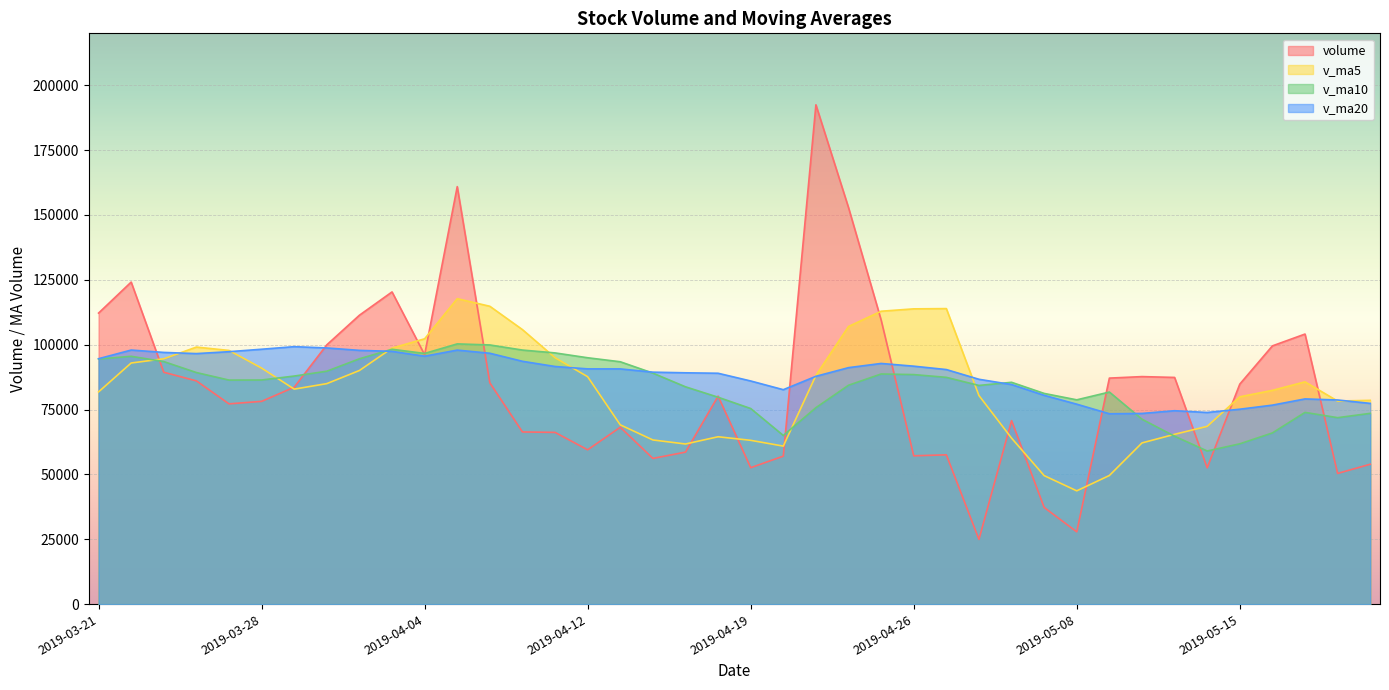

How many values in the volume series are below 83612?

20